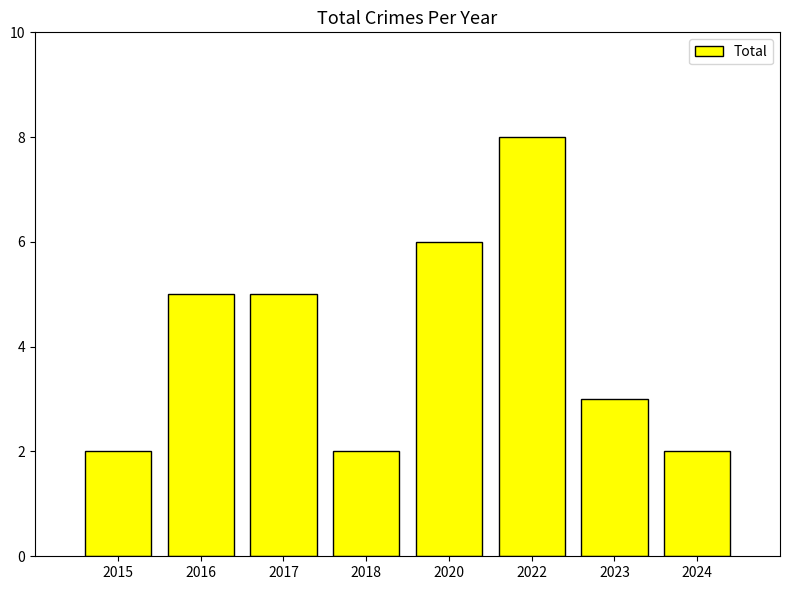

Are the bars horizontal?

No